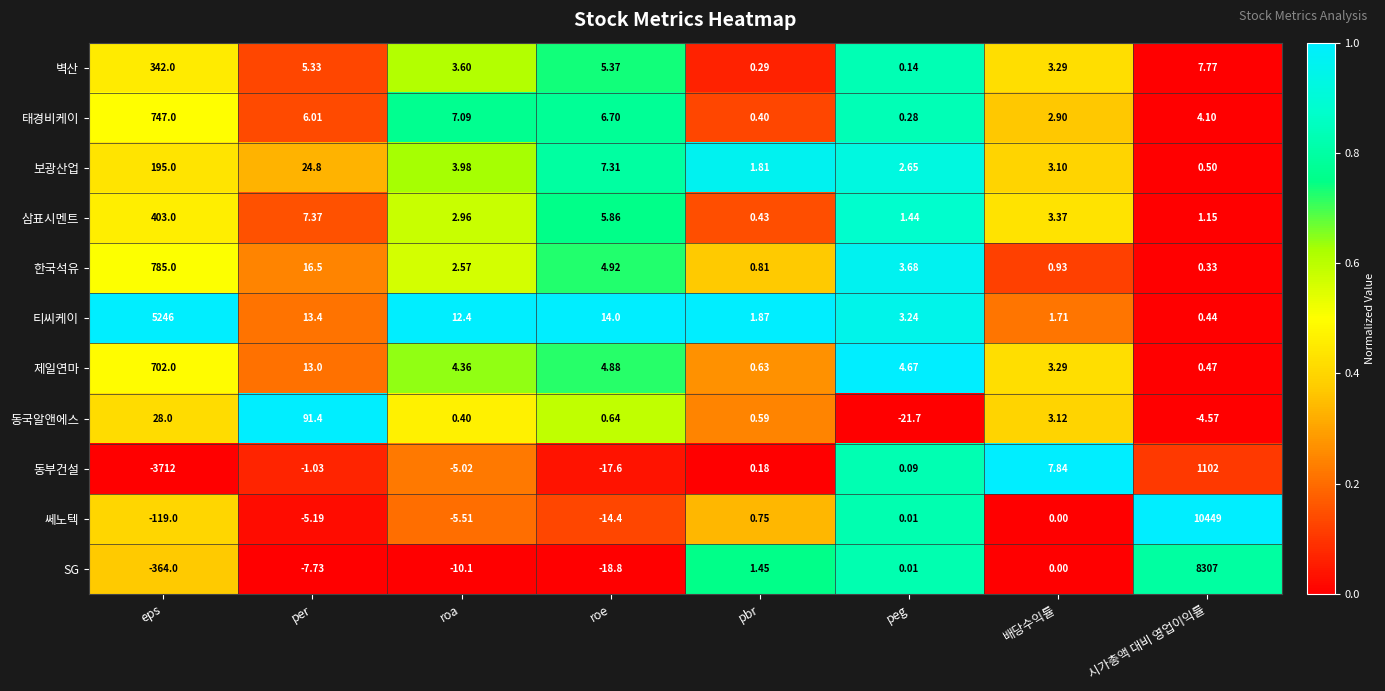

Rank the series by their maximum value, from highest to lowest.

쎄노텍, SG, 티씨케이, 동부건설, 한국석유, 태경비케이, 제일연마, 삼표시멘트, 벽산, 보광산업, 동국알앤에스